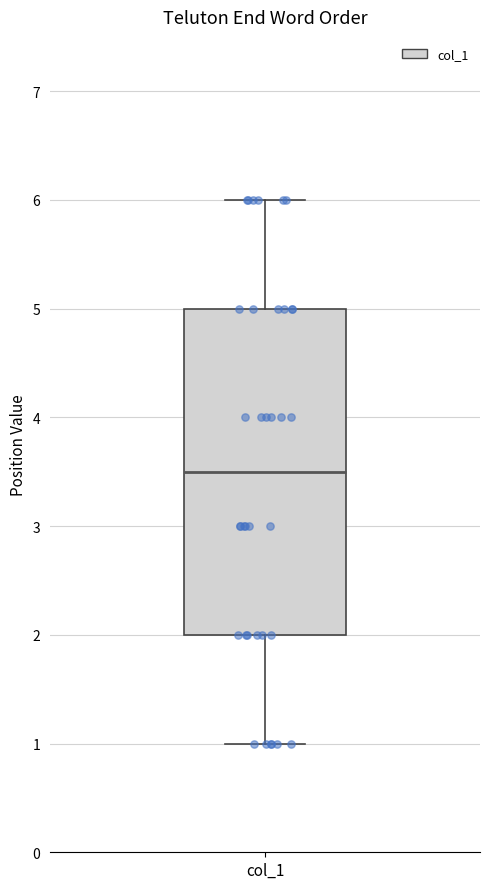

Where does the lower whisker of the box for col_1 end on the y-axis? The values are not printed on the chart, so give them approximately, as read against the axis.

1.0